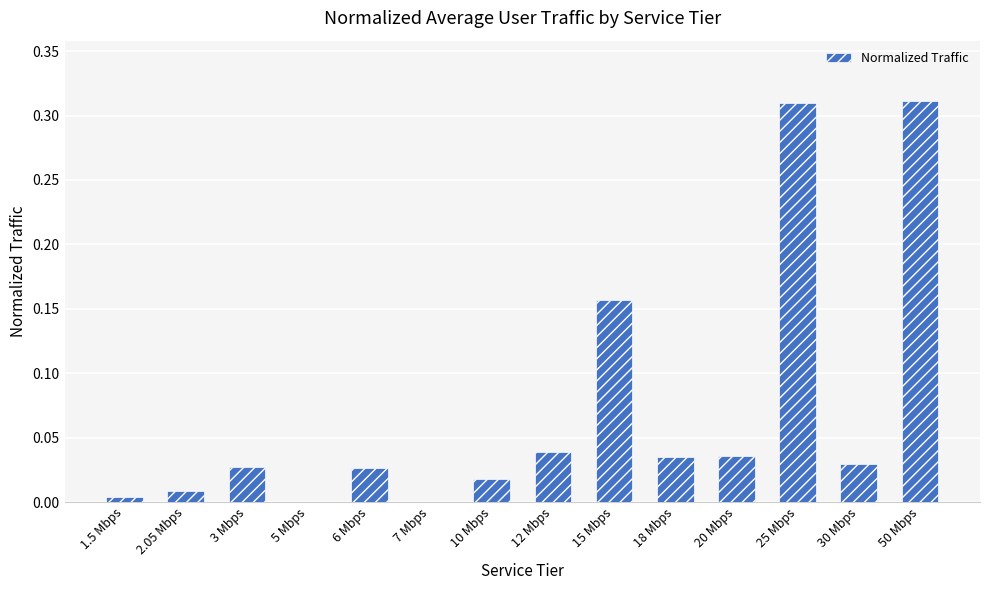

Does the chart contain stacked bars?

No